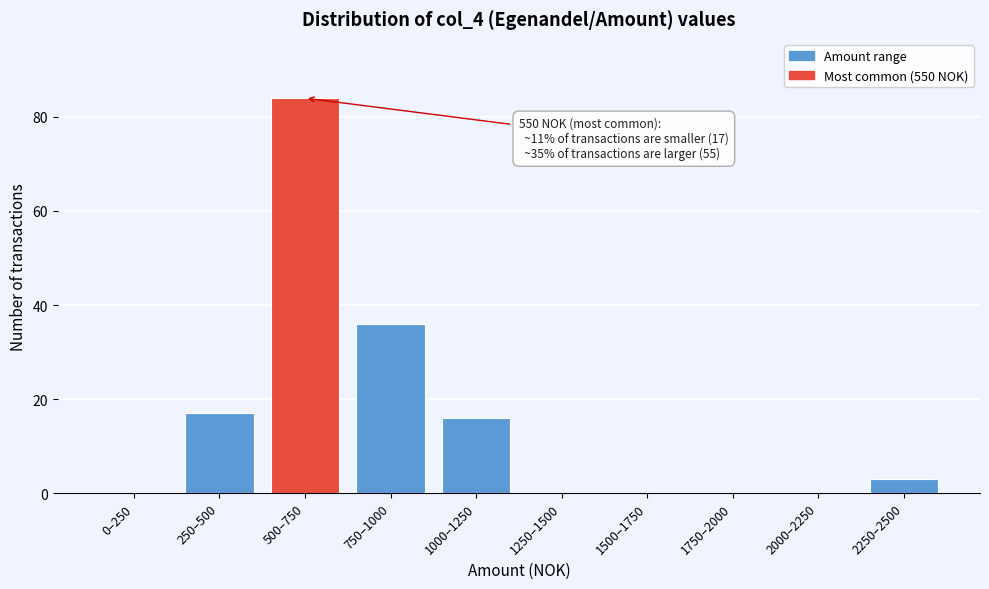

Reading right to left, transcribe all the data shown in this chart.

2250–2500=3	2000–2250=0	1750–2000=0	1500–1750=0	1250–1500=0	1000–1250=16	750–1000=36	500–750=84	250–500=17	0–250=0